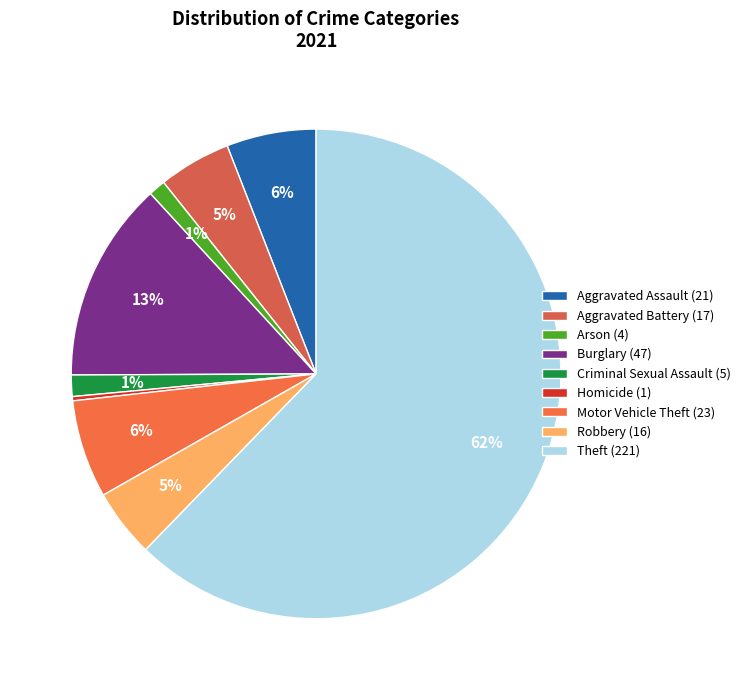

Is it true that Burglary is 13% of the pie?

True